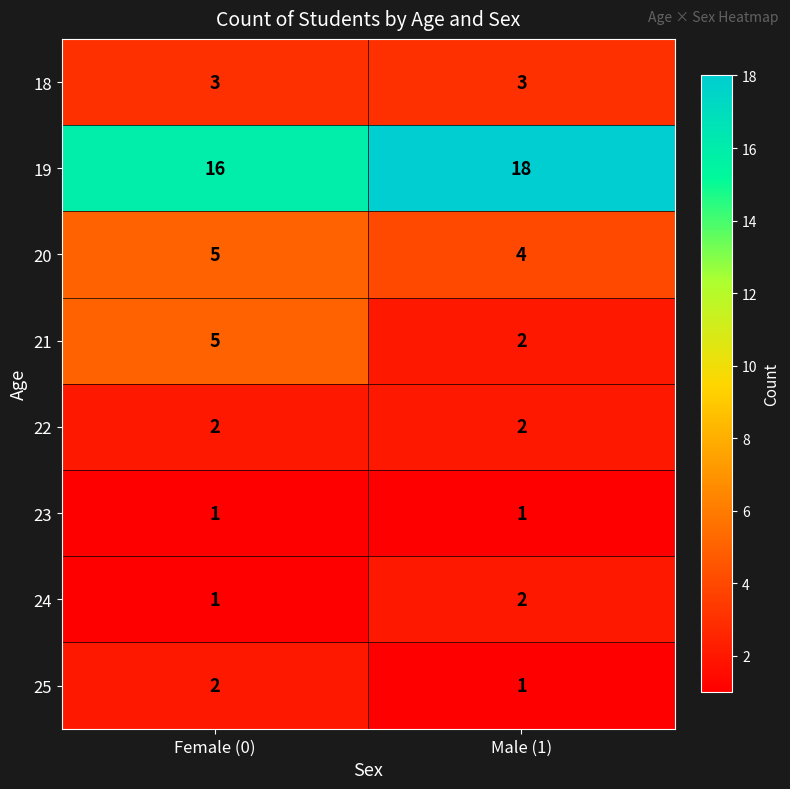

True or false: 18 has a value of 5 at Female (0).

False